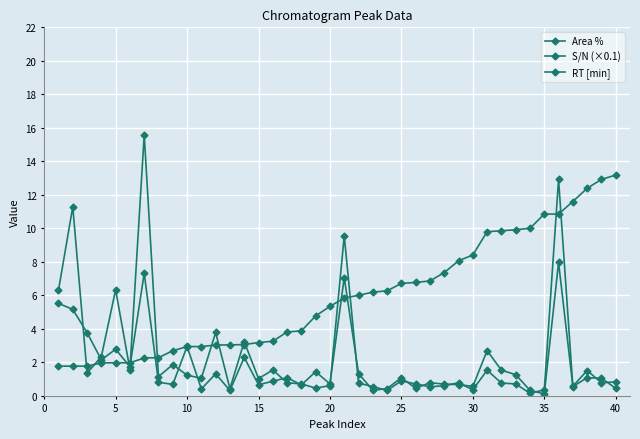

True or false: Area % and RT [min] intersect in this chart.

True